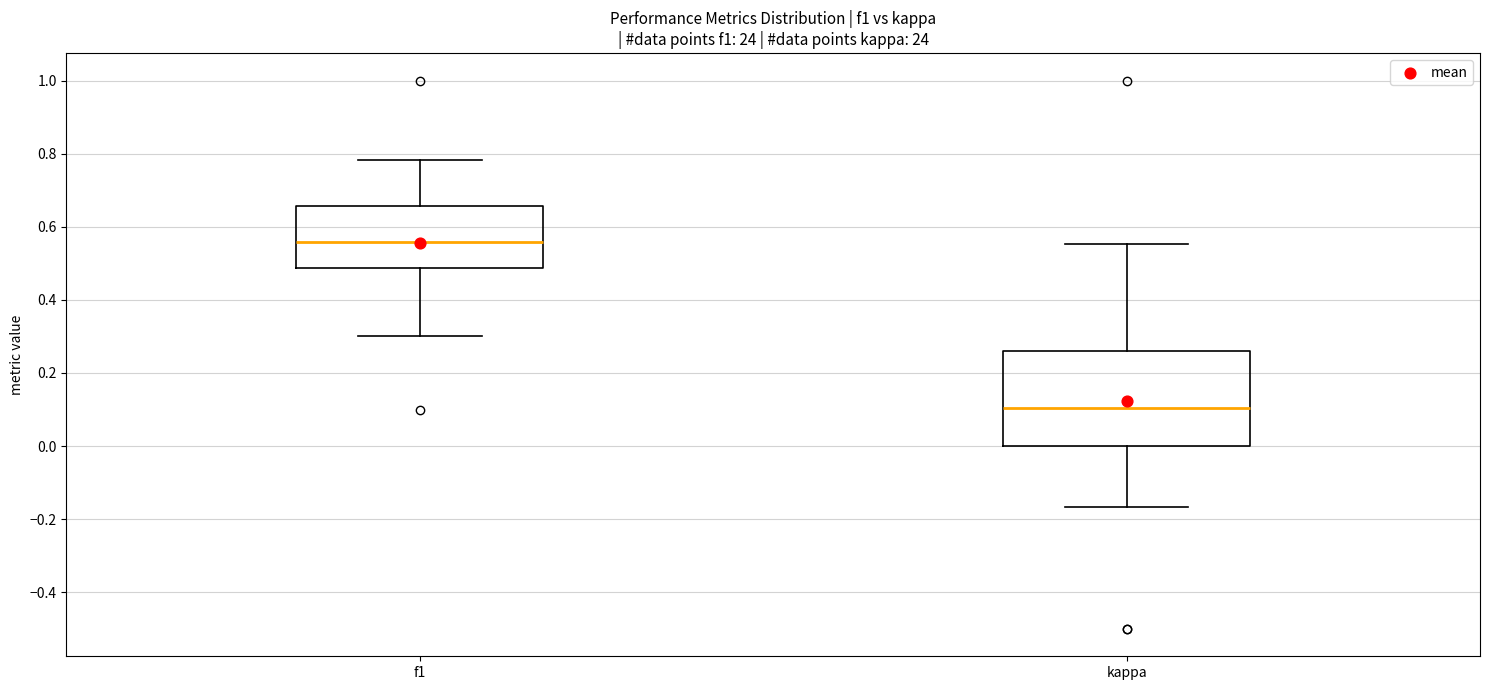

Which box's median line is the lowest?

kappa